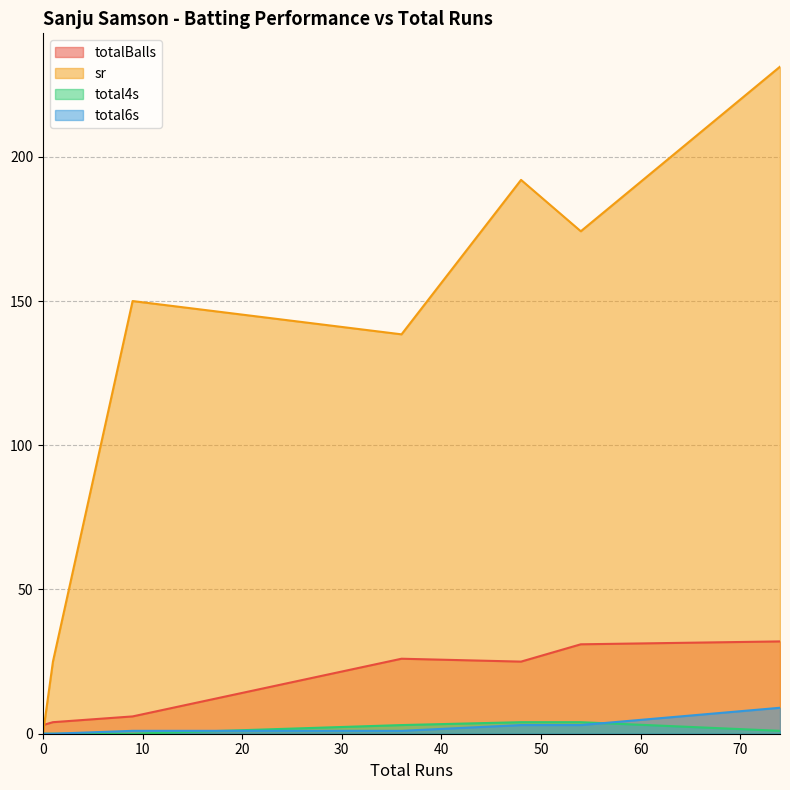

What is the difference between the second highest and minimum values in the total4s series?

4.0